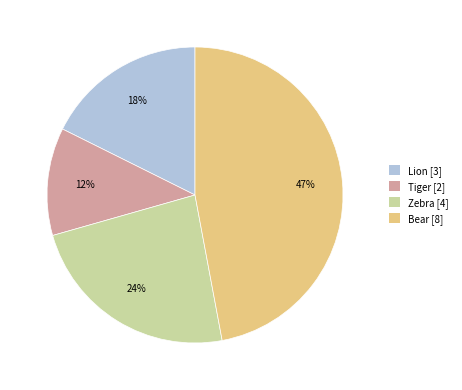

How many segments does this pie chart have?

4